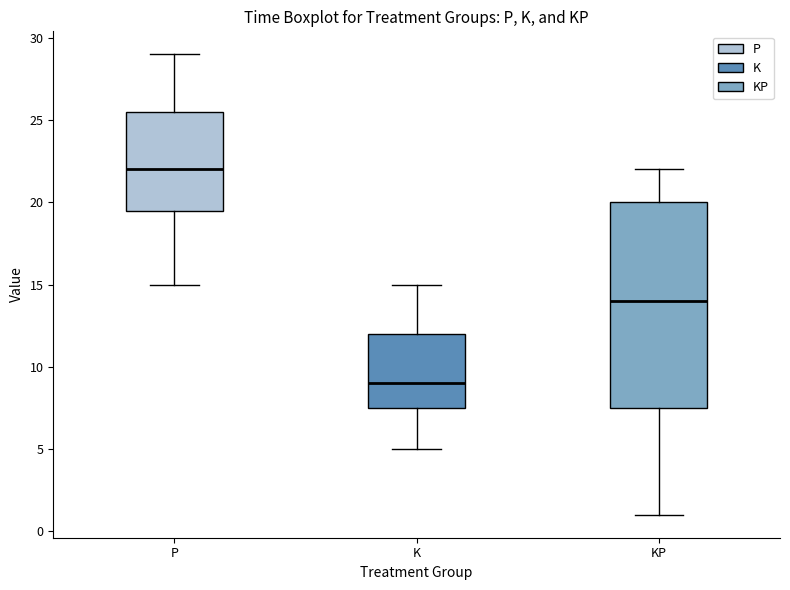

Reading left to right, read every box against the y-axis: the position of its median line, the range the box covers, and the ends of its whiskers. The values are not printed on the chart, so give them approximately, as read against the axis.

P: median 22.0, box 19.5 to 25.5, whiskers 15.0 to 29.0
K: median 9.0, box 7.5 to 12.0, whiskers 5.0 to 15.0
KP: median 14.0, box 7.5 to 20.0, whiskers 1.0 to 22.0